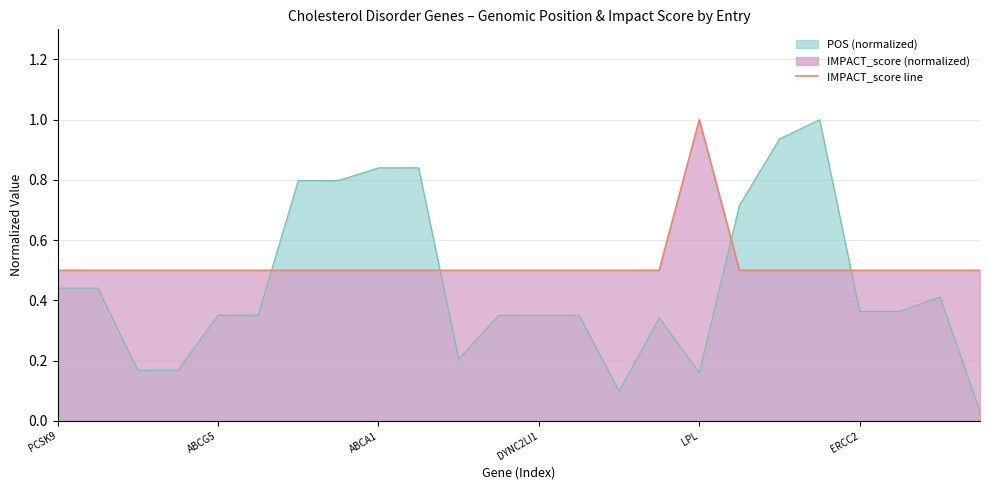

How many series are shown in this chart?

2